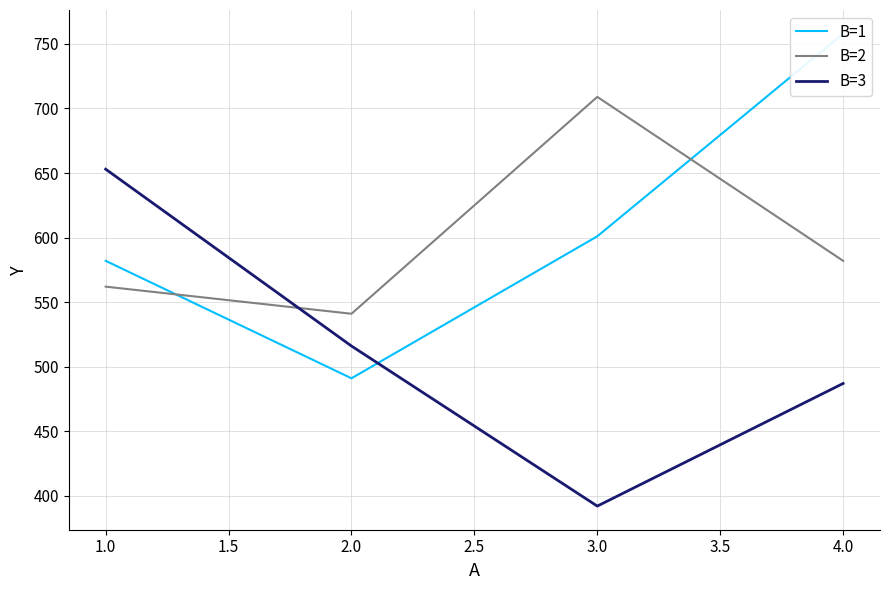

What value does the B=2 series have at 4.0, to the nearest 10?

580